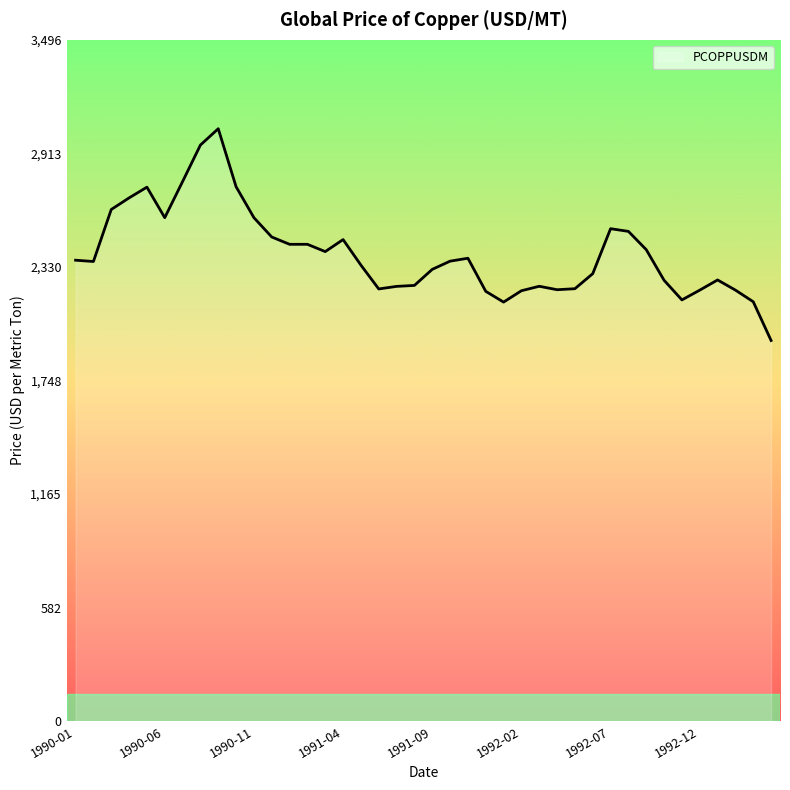

What is the difference between the maximum and minimum values?

1086.6